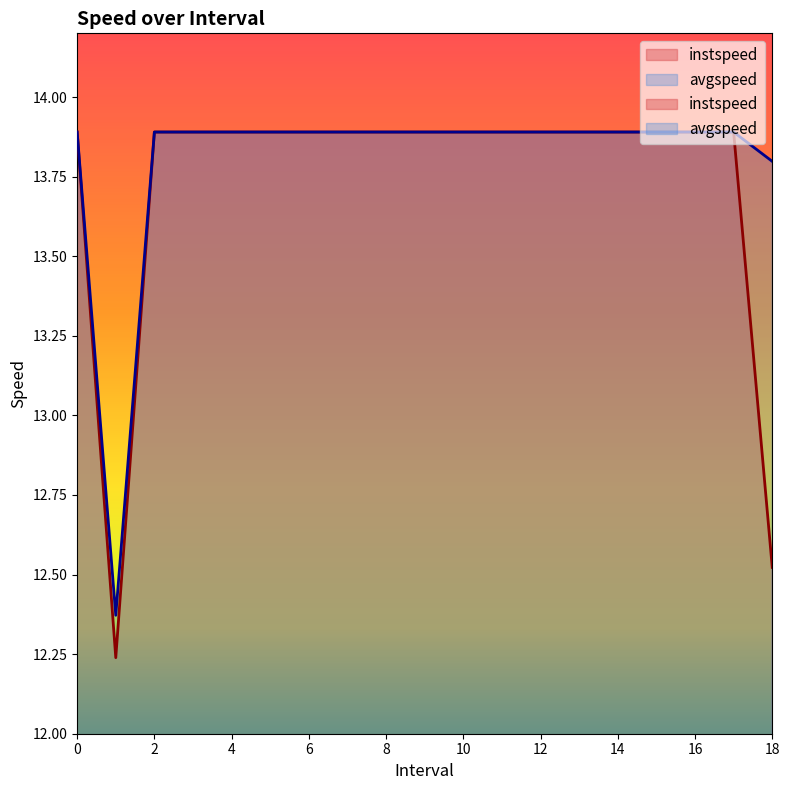

How many lines are shown in the chart?

2